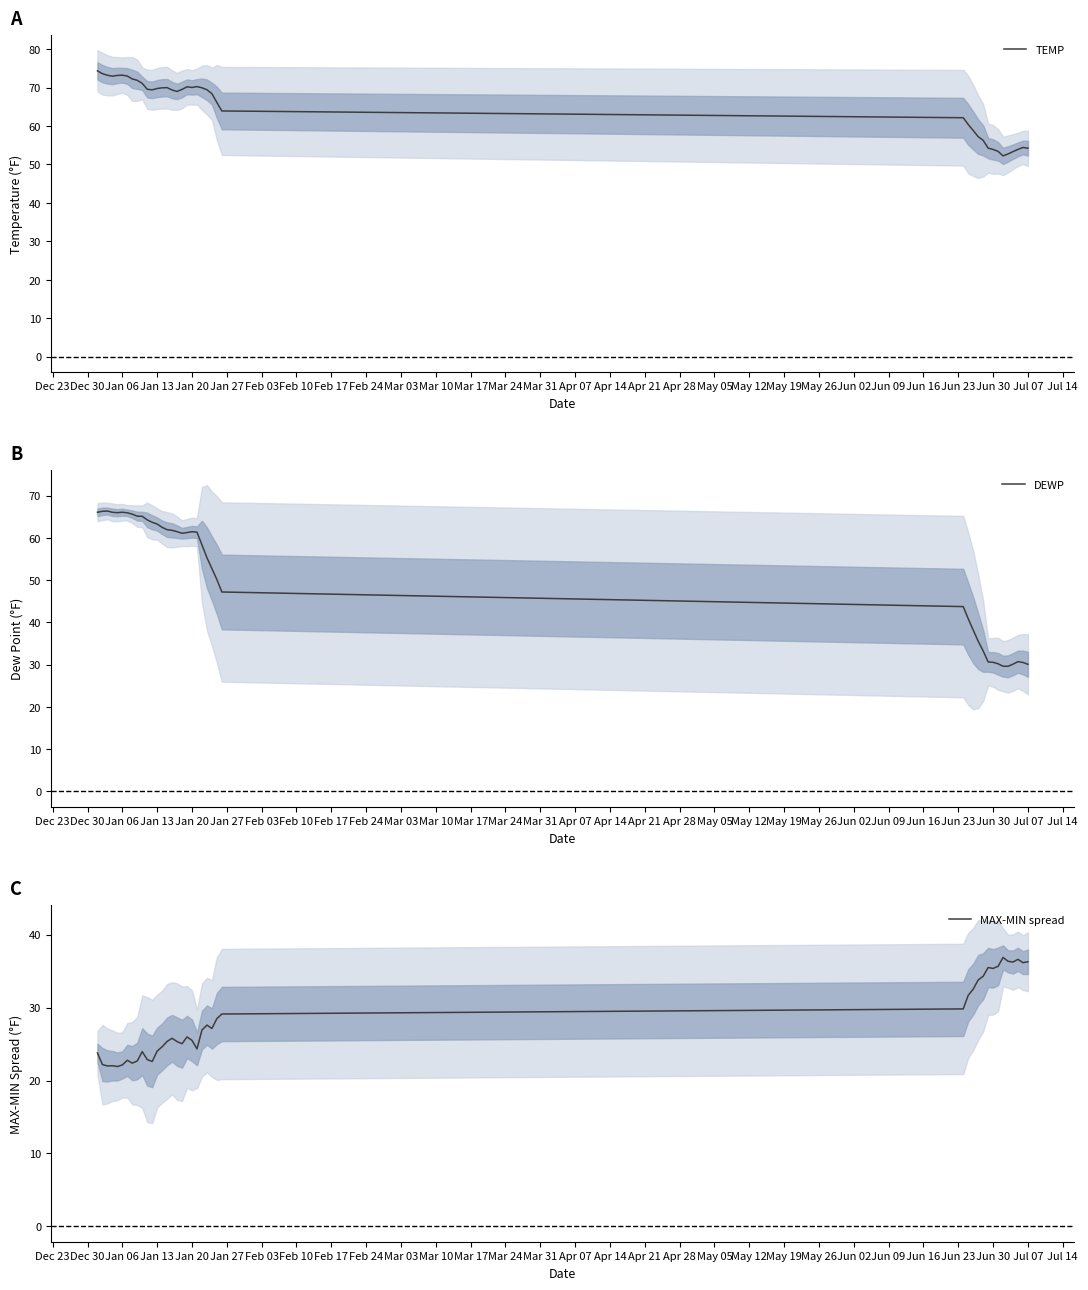

Rank the series by their maximum value, from highest to lowest.

TEMP, DEWP, MAX-MIN spread